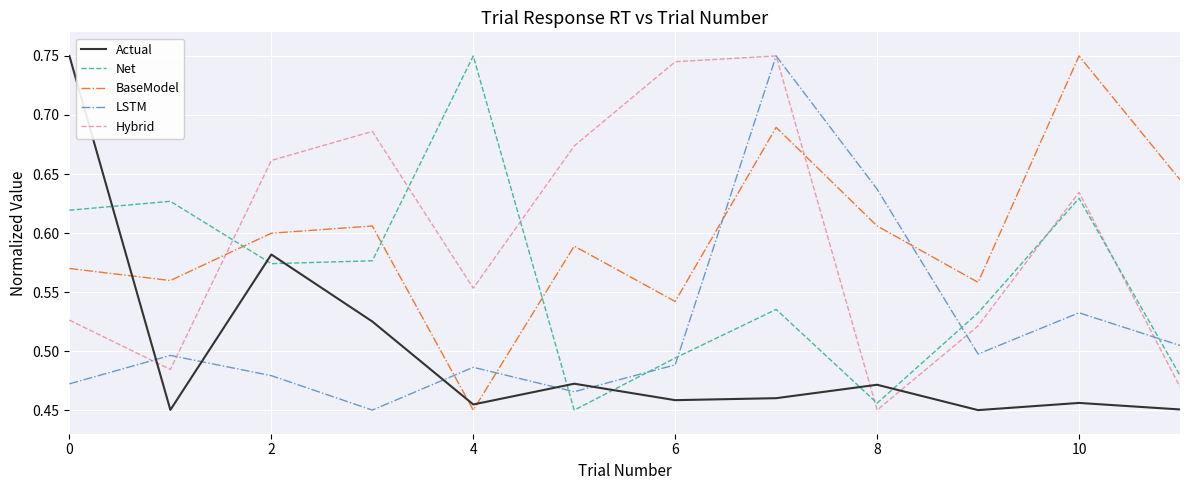

True or false: Net and Hybrid intersect in this chart.

True